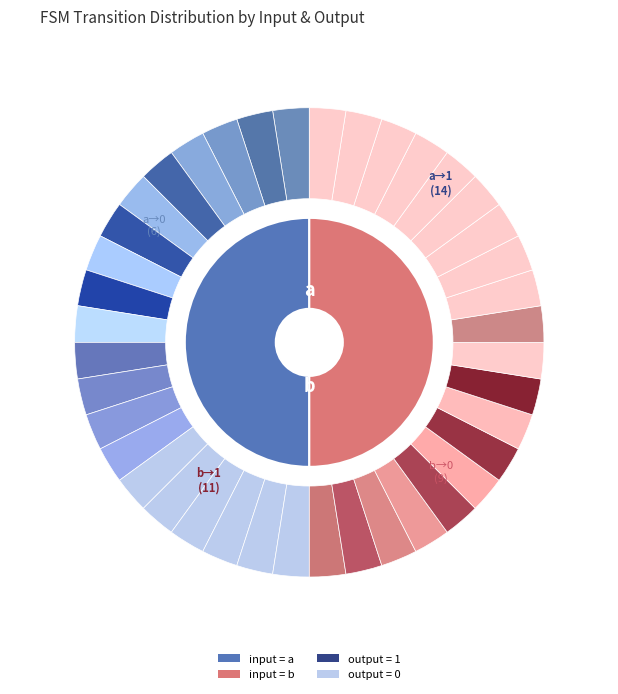

What percentage is the 20 slice, to the nearest percent?

5%